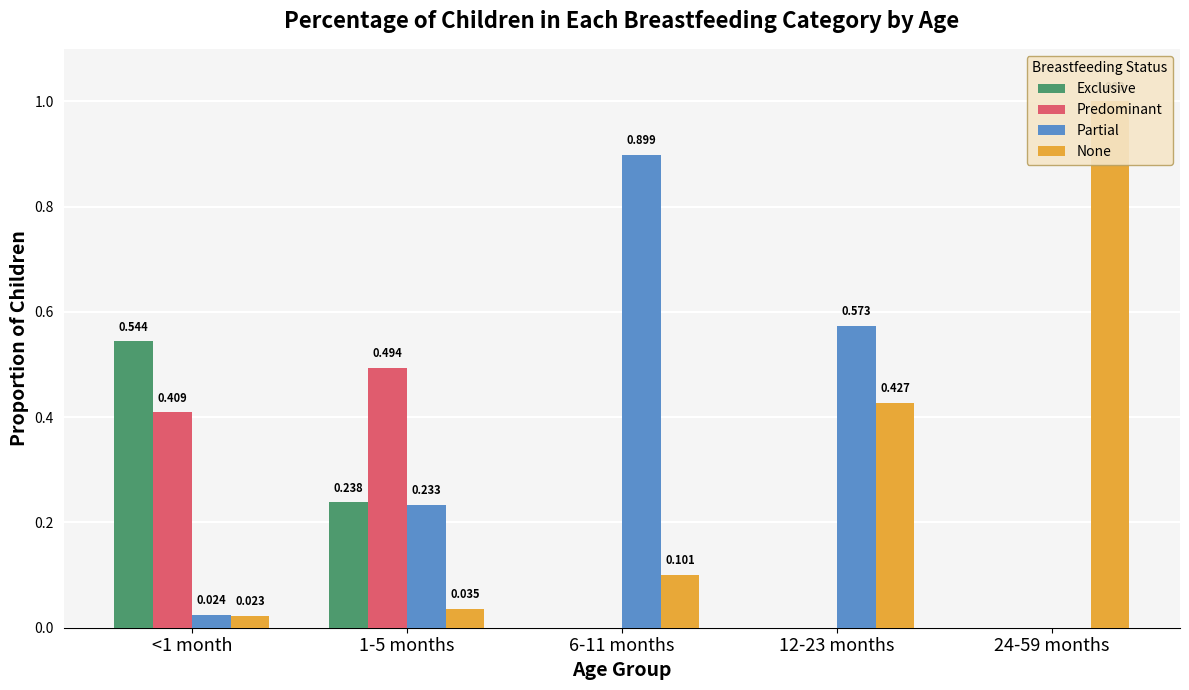

What is the difference between the None values at <1 month and 6-11 months?

0.1